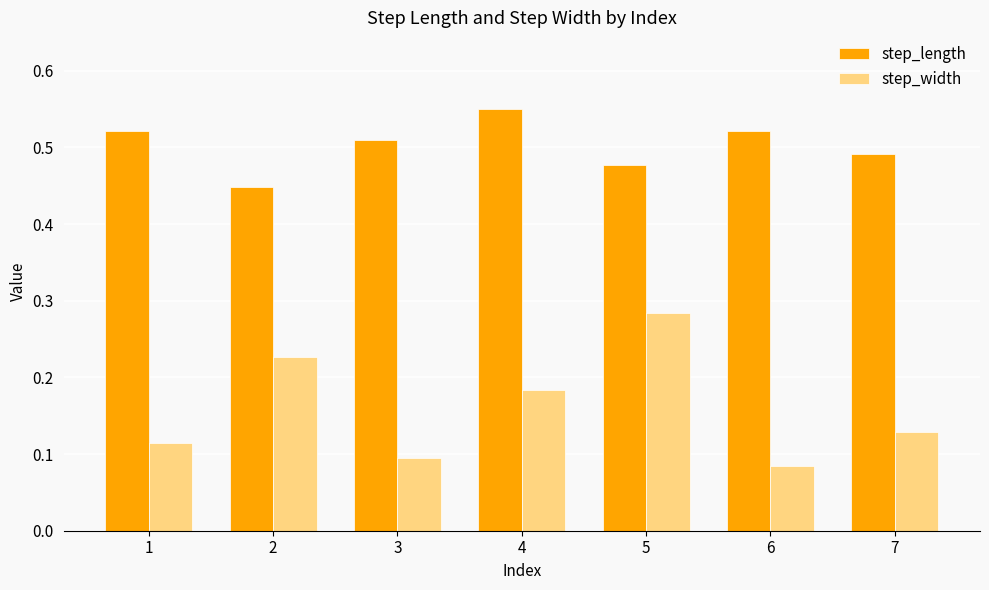

Is the value of step_width at 6 greater than the value of step_length at 3?

No